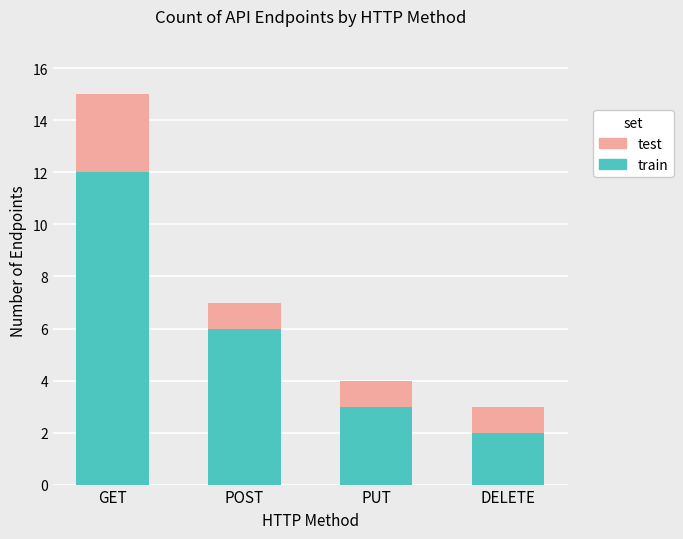

What value does the train series have at GET?

12